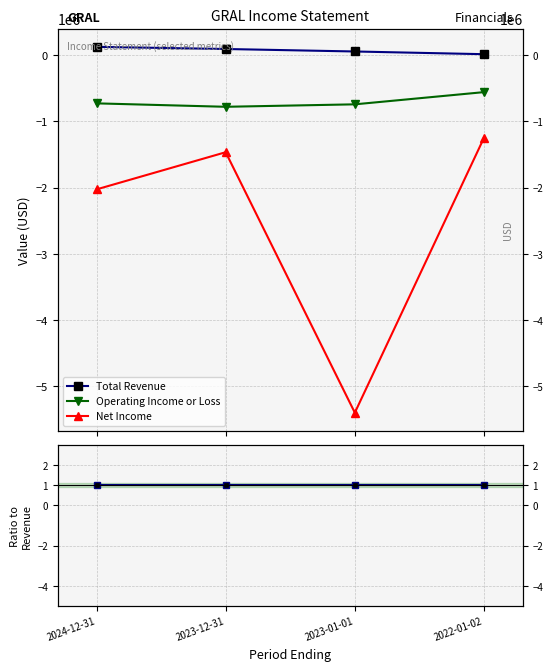

True or false: Total Revenue has more than 0 points higher than both neighbors.

False